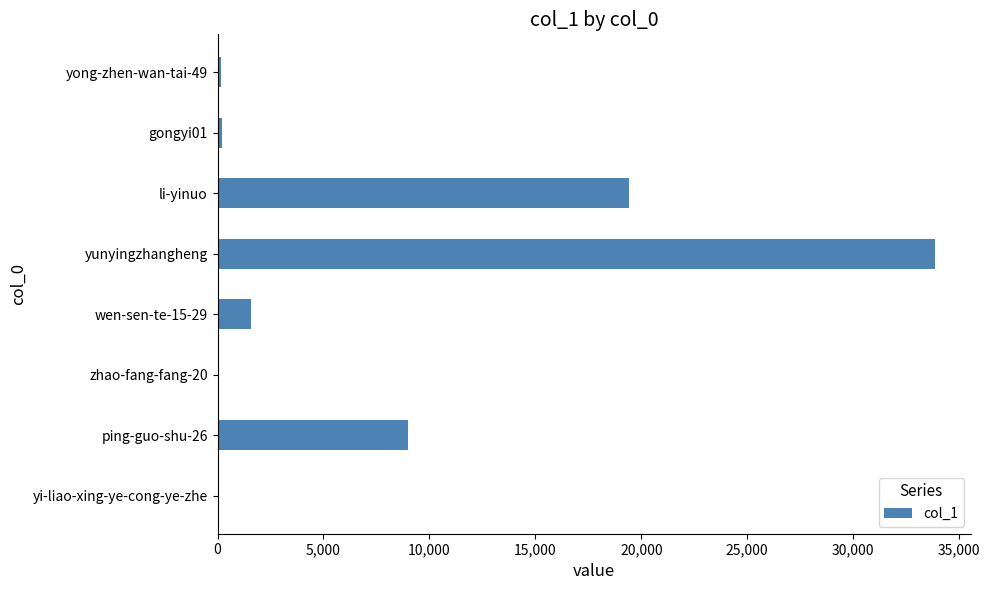

Which has a higher value, li-yinuo or yong-zhen-wan-tai-49?

li-yinuo